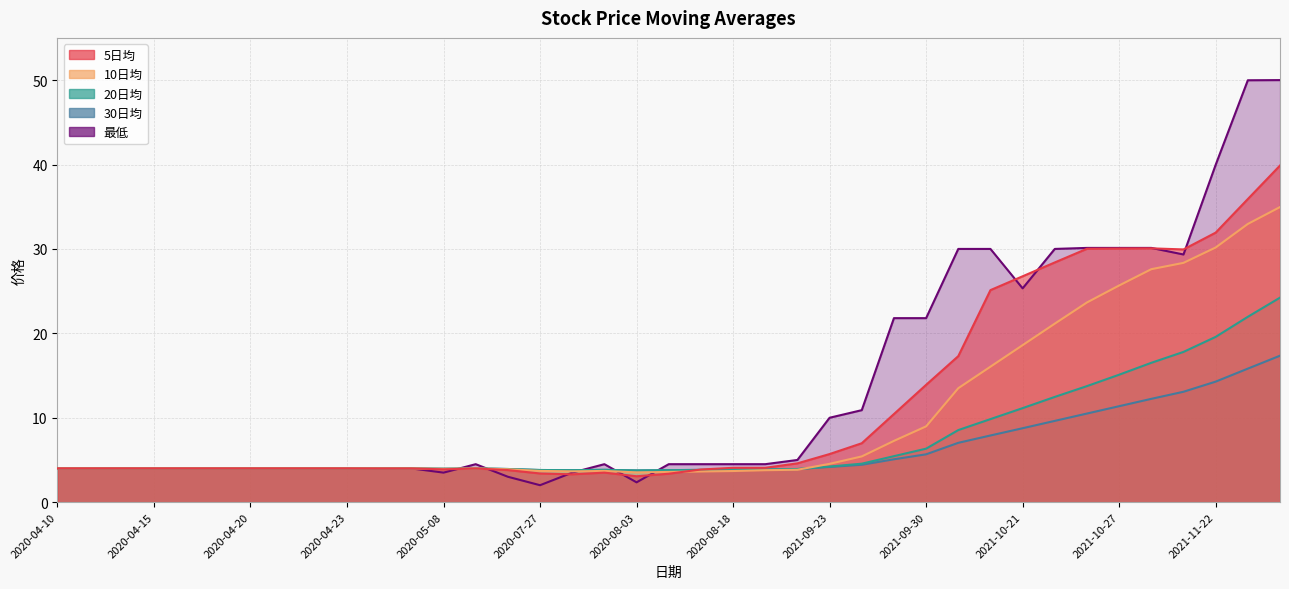

What is the label of the 11th point from the left?

2020-04-24